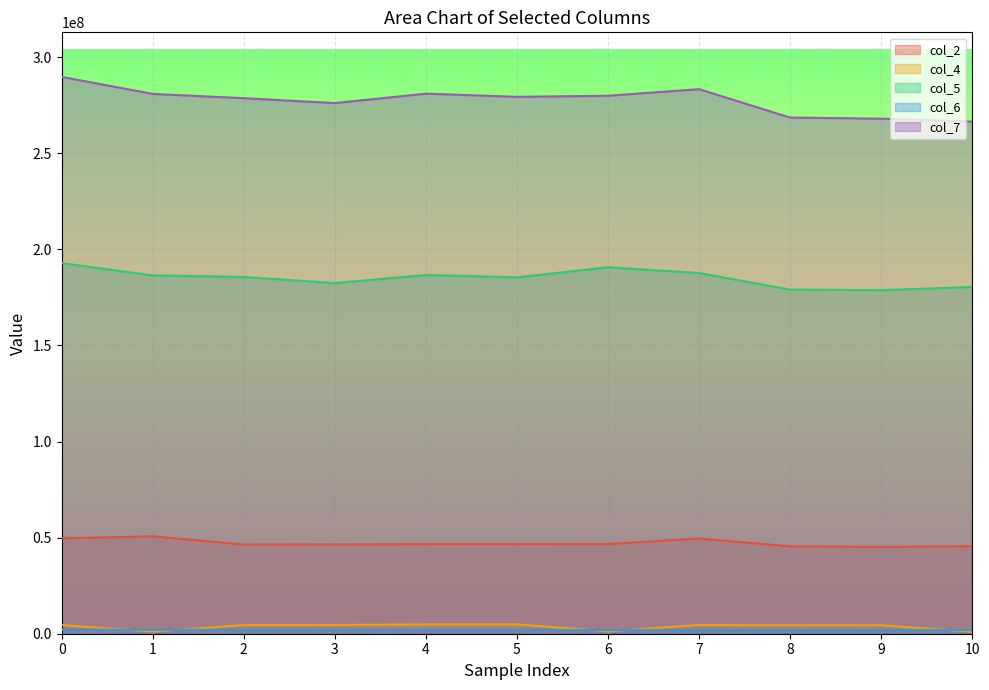

Which series has the largest range (max minus min)?

col_7